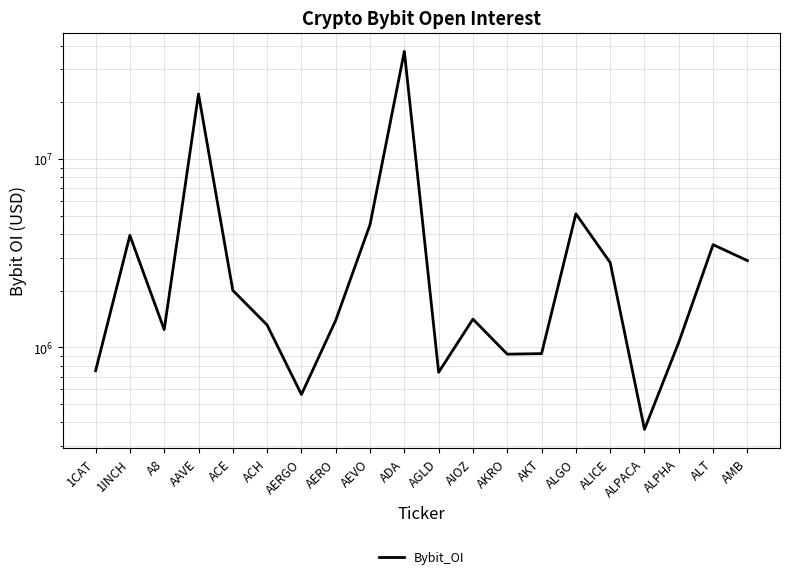

How many distinct data groups are displayed?

1